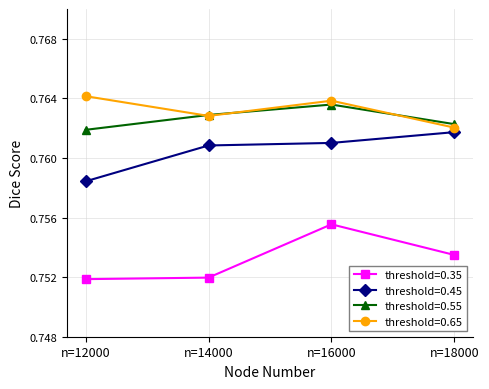

True or false: threshold=0.35 has more than 0 interior local peaks.

True